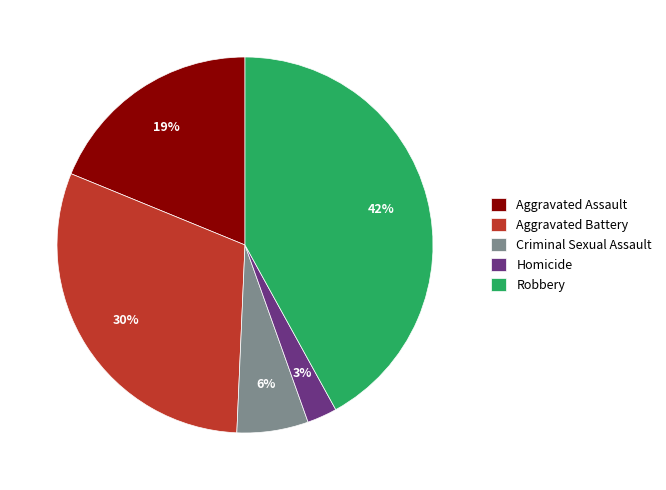

Is the sum of Aggravated Assault and Criminal Sexual Assault greater than half?

No